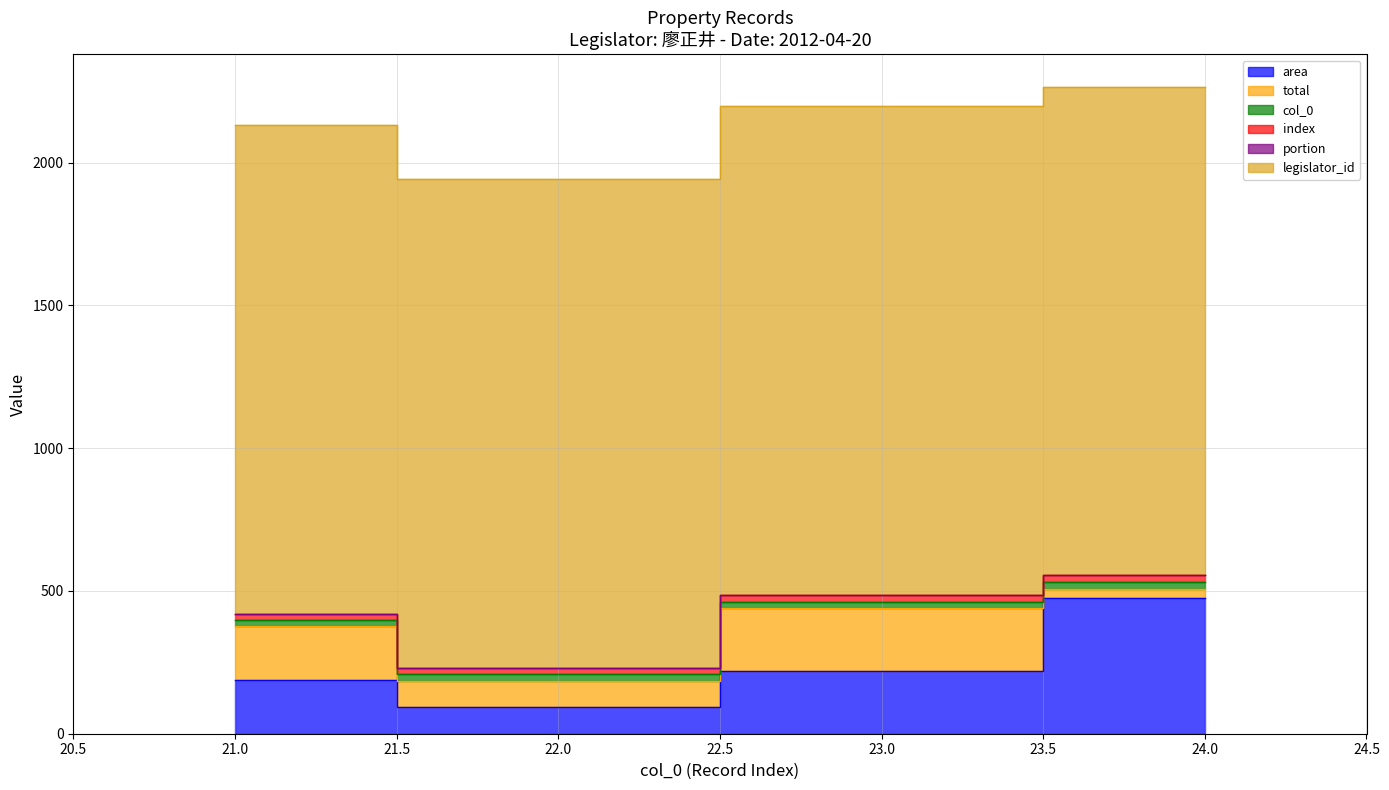

Does the chart display data point markers on the line(s)?

No